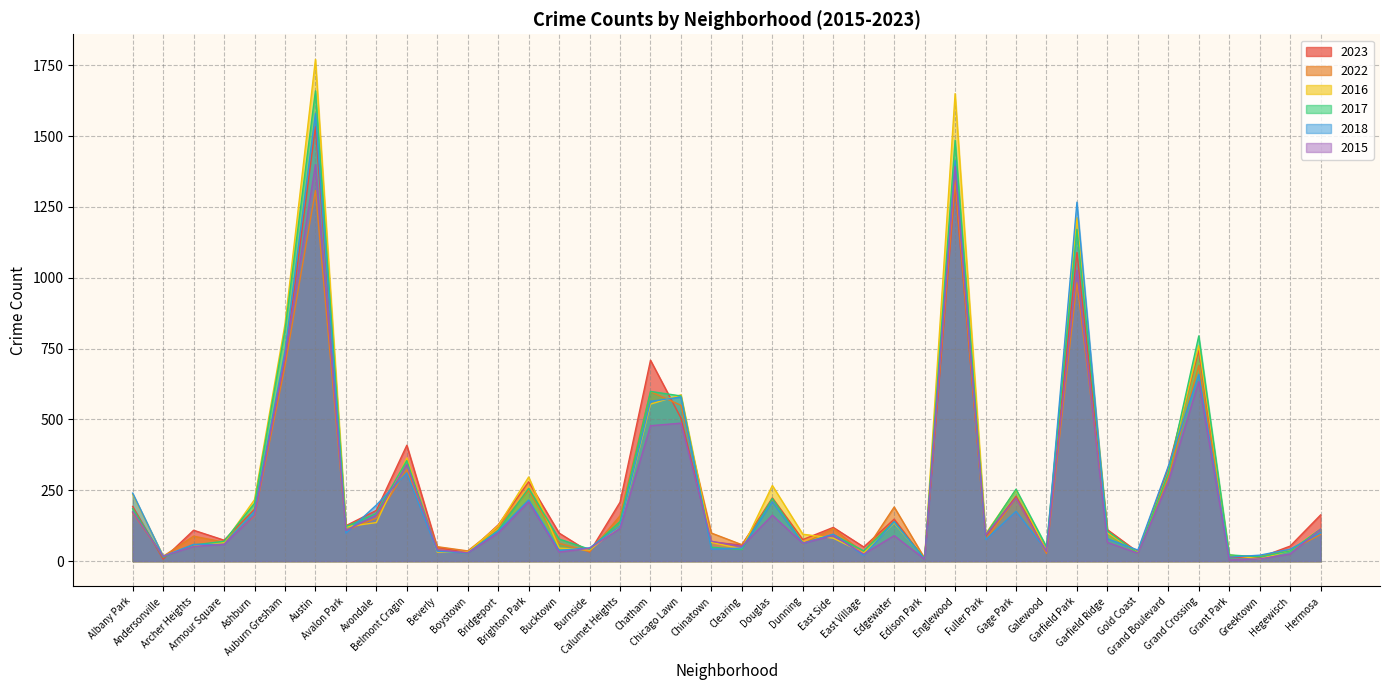

Is it true that 2015 equals 32 at Bucktown?

True